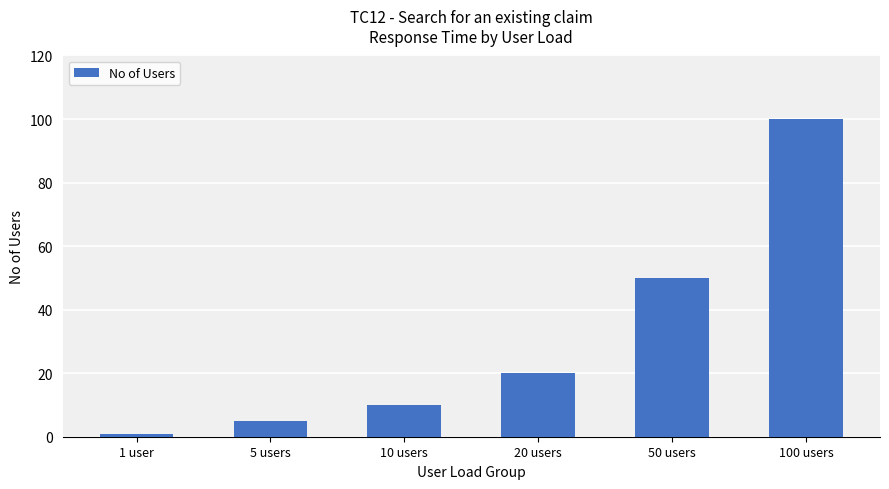

The value at 5 users is 5. True or false?

True